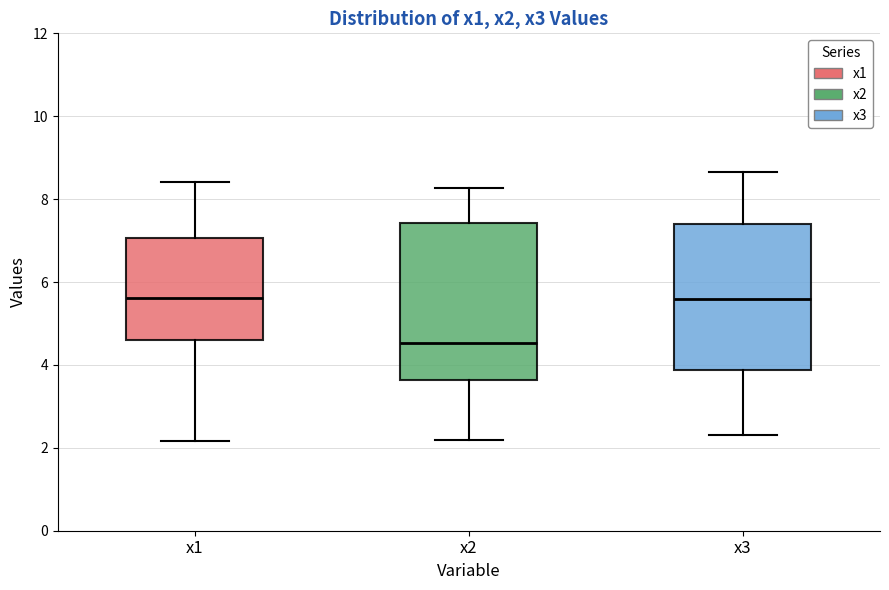

Reading left to right, transcribe this box plot: for each box, give where its median line is, the range the box spans, and where its two whiskers end, as read against the y-axis. The values are not printed on the chart, so give them approximately, as read against the axis.

x1: median 5.6, box 4.6 to 7.0, whiskers 2.2 to 8.4
x2: median 4.6, box 3.6 to 7.4, whiskers 2.2 to 8.2
x3: median 5.6, box 3.8 to 7.4, whiskers 2.4 to 8.6